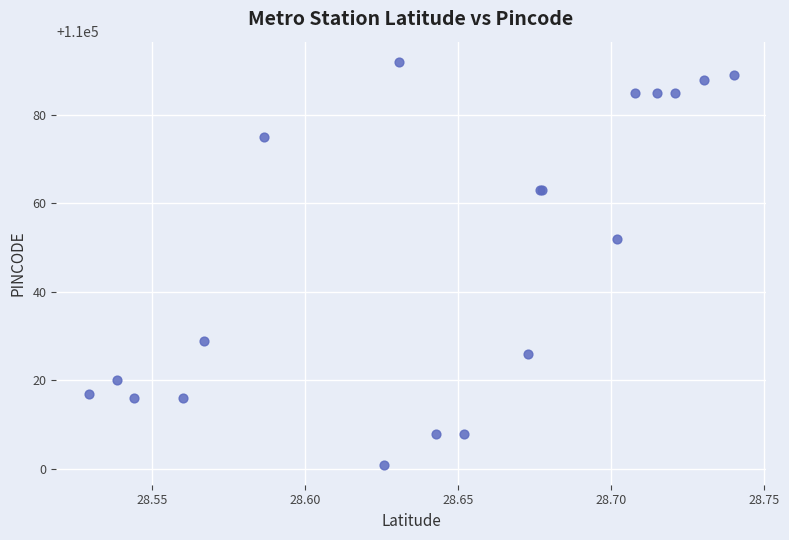

What Y value in the scatter plot is closest to 110046?

110052